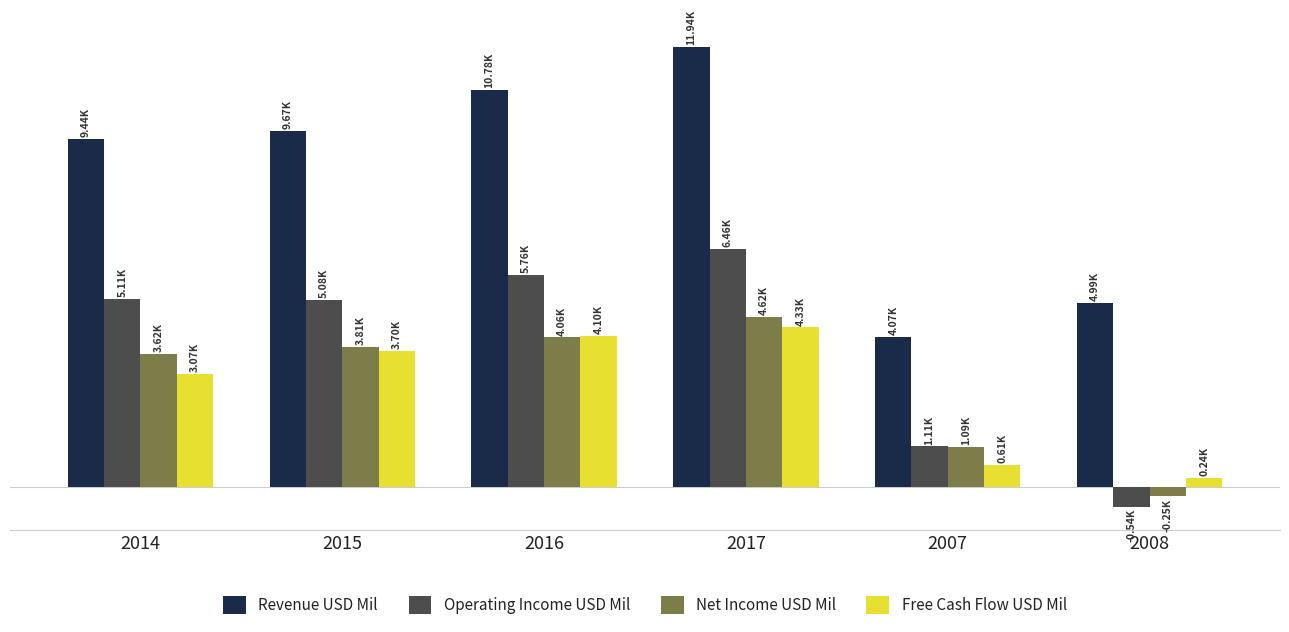

What is the label of the 5th bar from the left?

2007